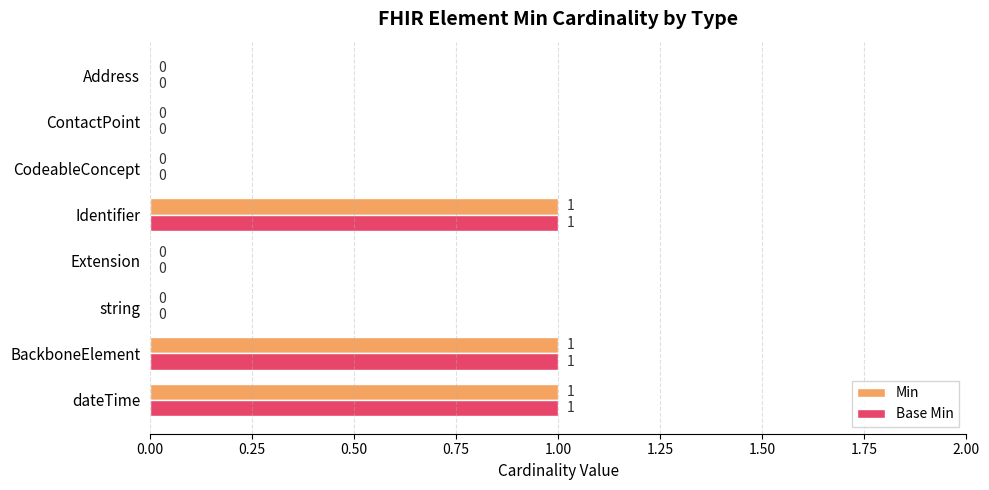

How many Base Min values are between 0 and 1?

8